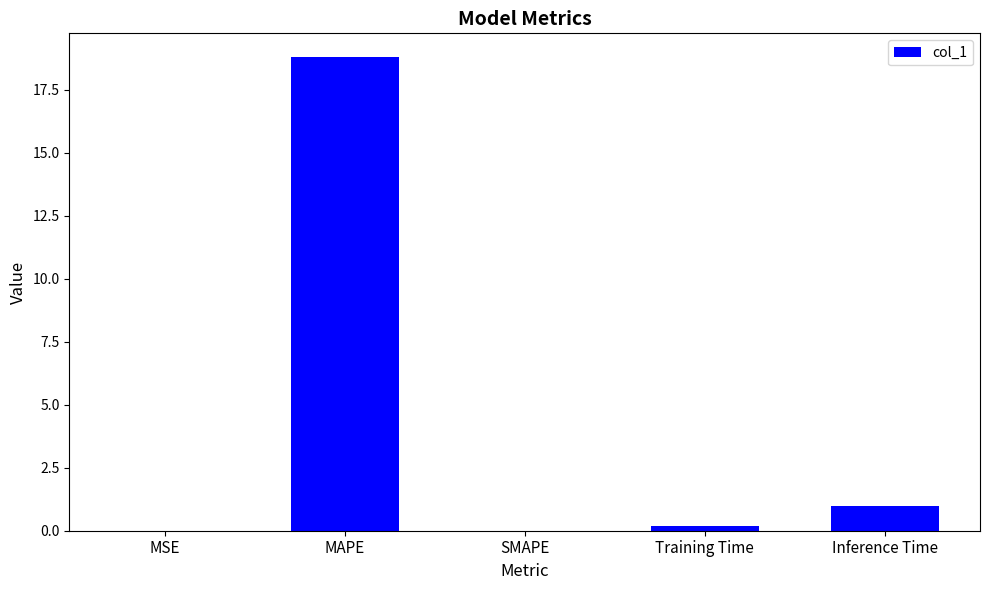

Read the value at MAPE.

18.8